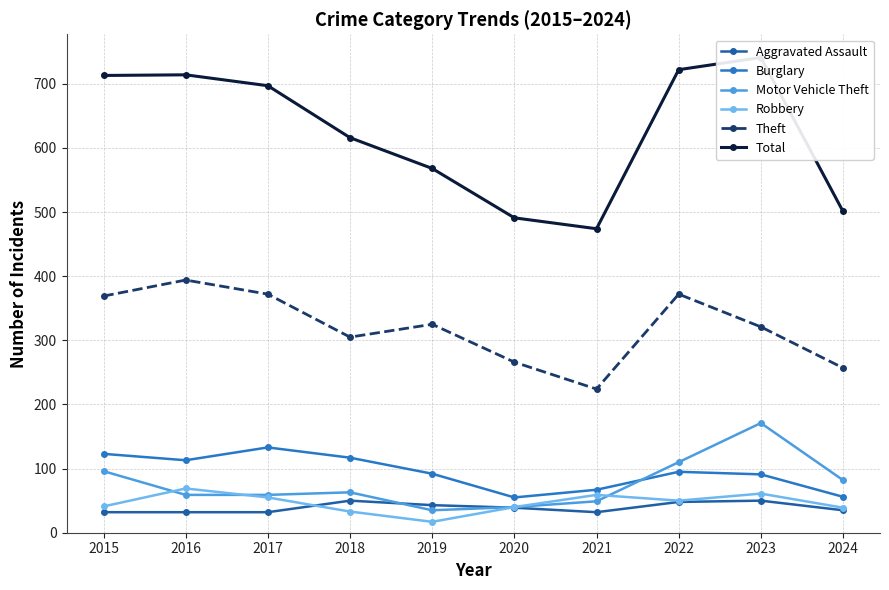

At which label does Robbery reach its peak?

2016